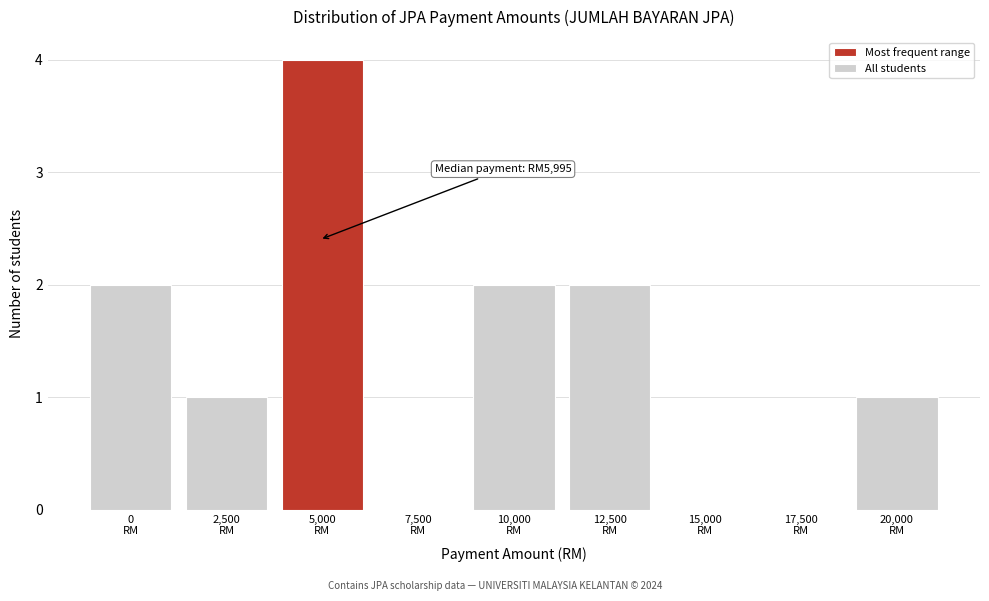

What is the greatest value displayed?

4